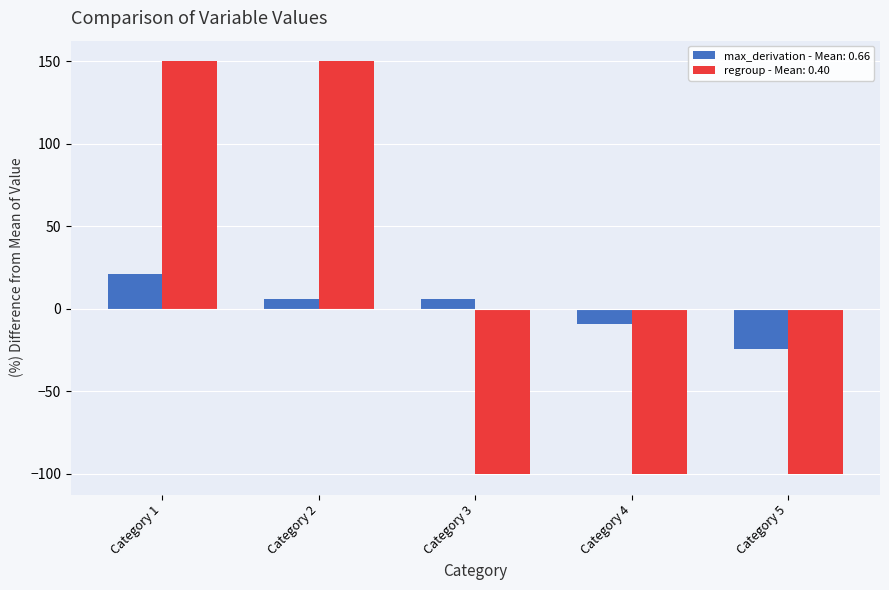

What is the sum of the max_derivation - Mean: 0.66 values at Category 4 and Category 2?

-3.0